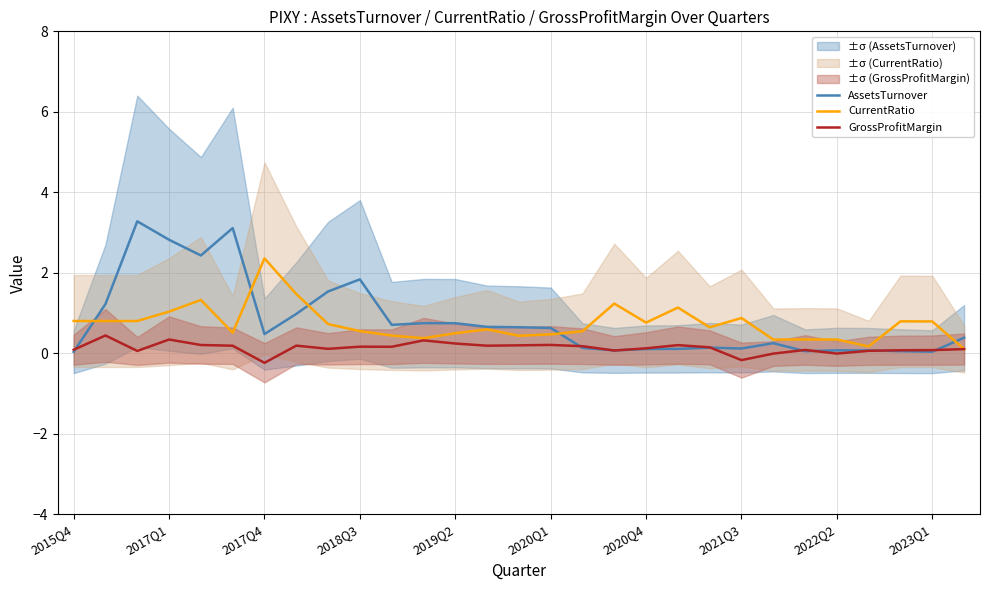

Is the value of GrossProfitMargin at 2022Q2 greater than the value of AssetsTurnover at 24?

Yes